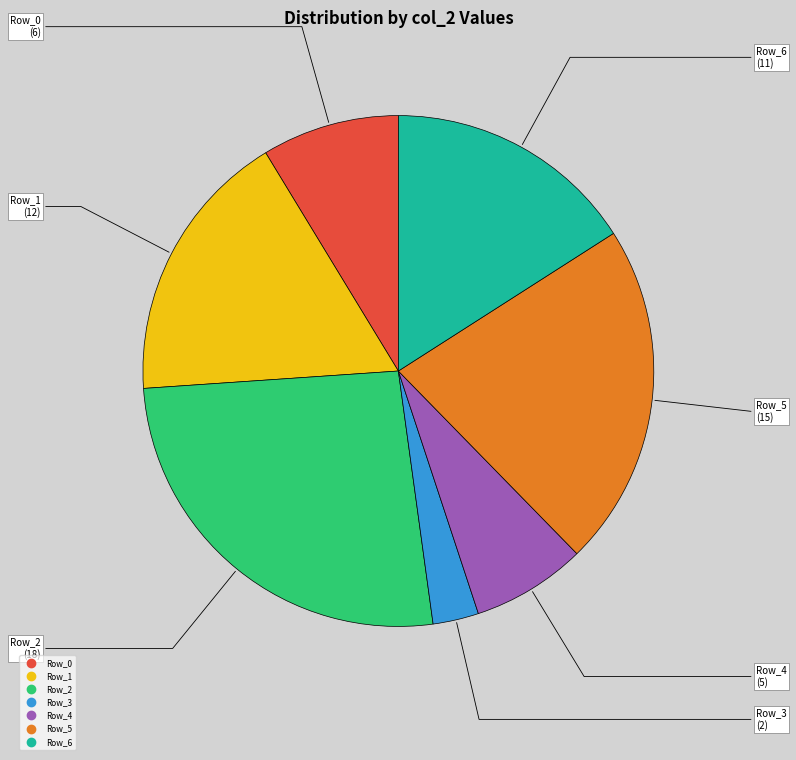

Rank the categories by value from lowest to highest.

Row_3, Row_4, Row_0, Row_6, Row_1, Row_5, Row_2